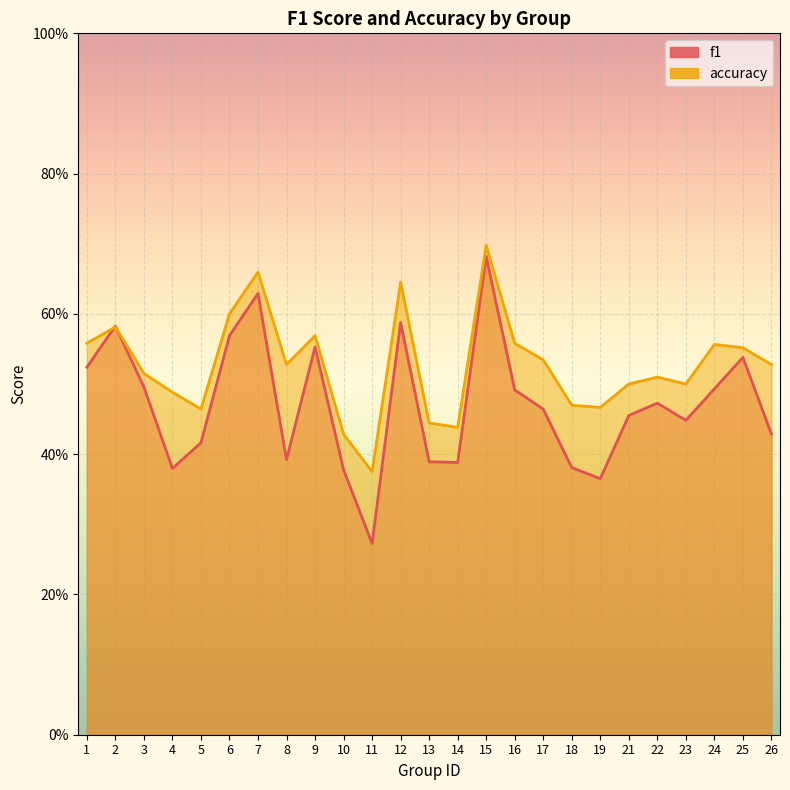

What is the minimum value shown in the chart?

0.3